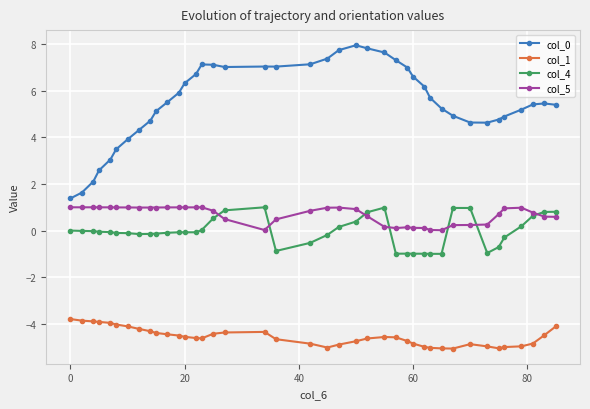

True or false: col_5 has more than 1 interior local peaks.

True